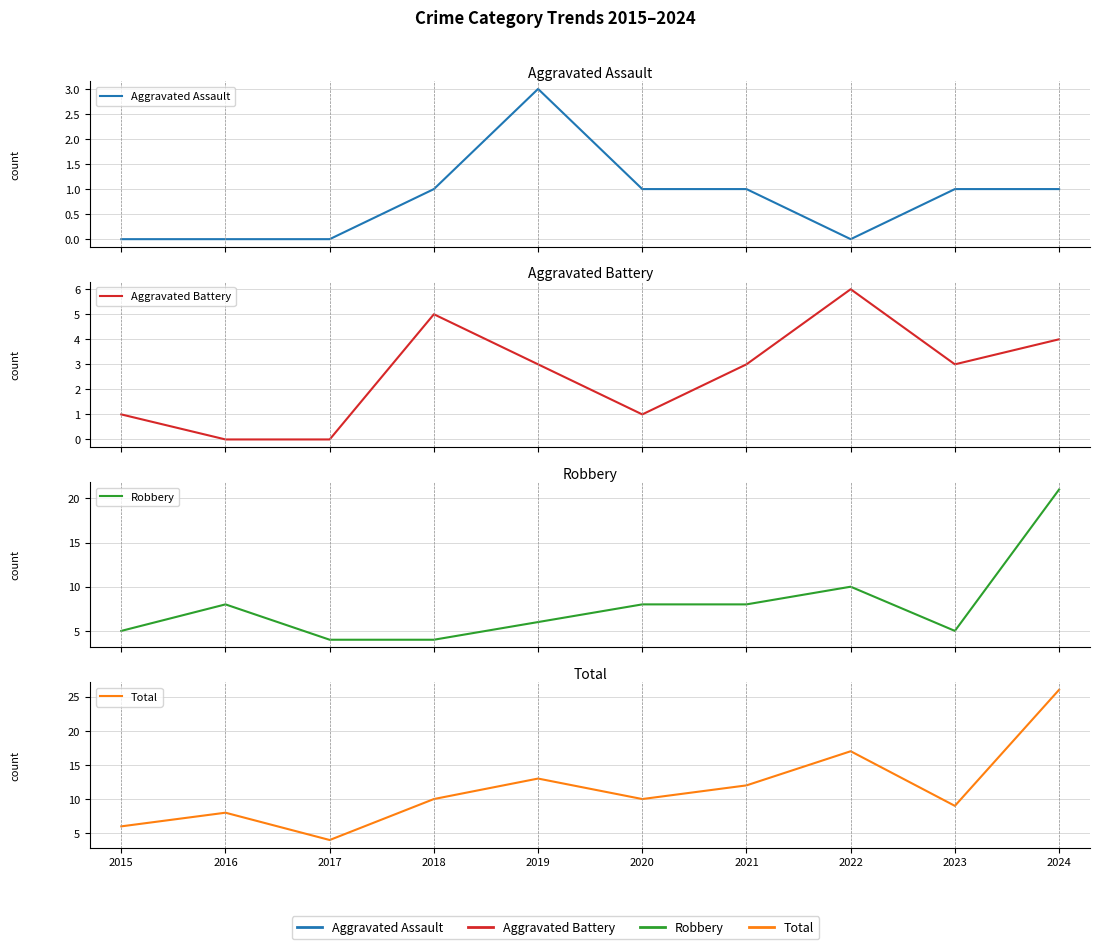

True or false: Robbery and Total cross at least once.

False